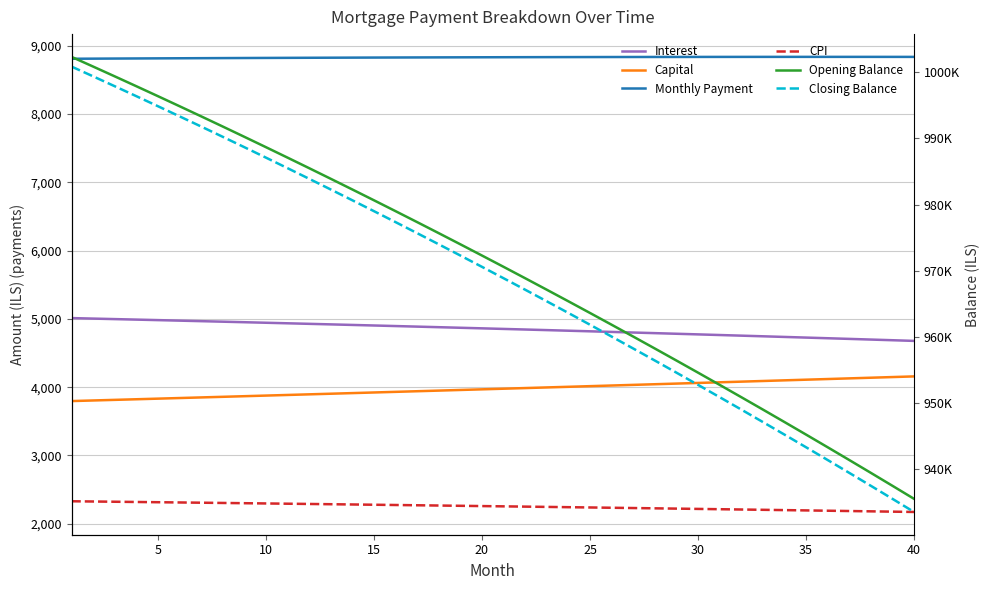

True or false: Monthly Payment and Capital intersect in this chart.

False